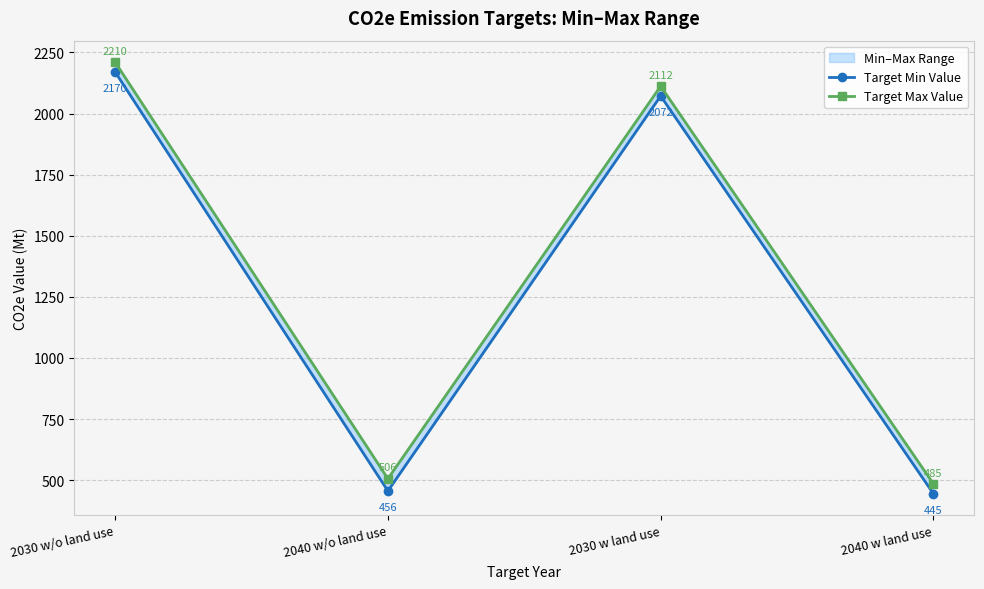

At how many categories does at least one series exceed 896?

2